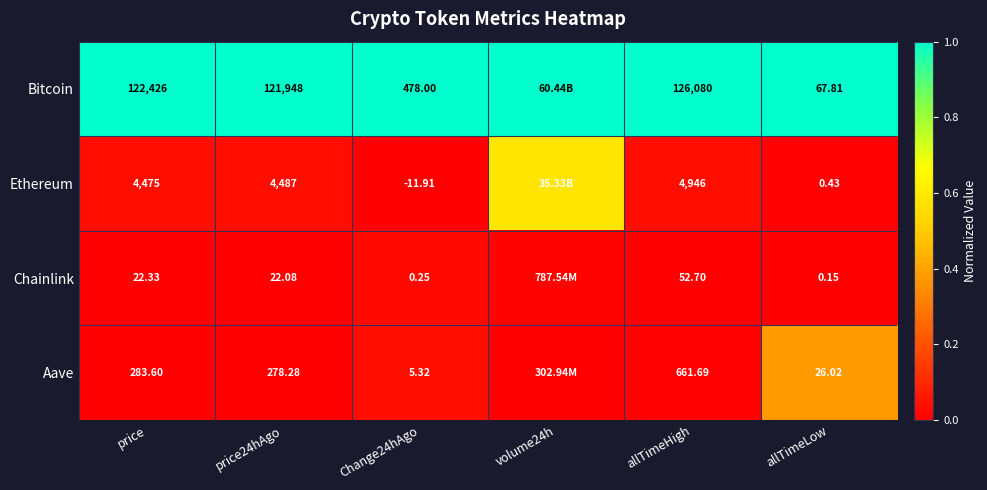

Which series changed the most between Change24hAgo and allTimeHigh?

Bitcoin